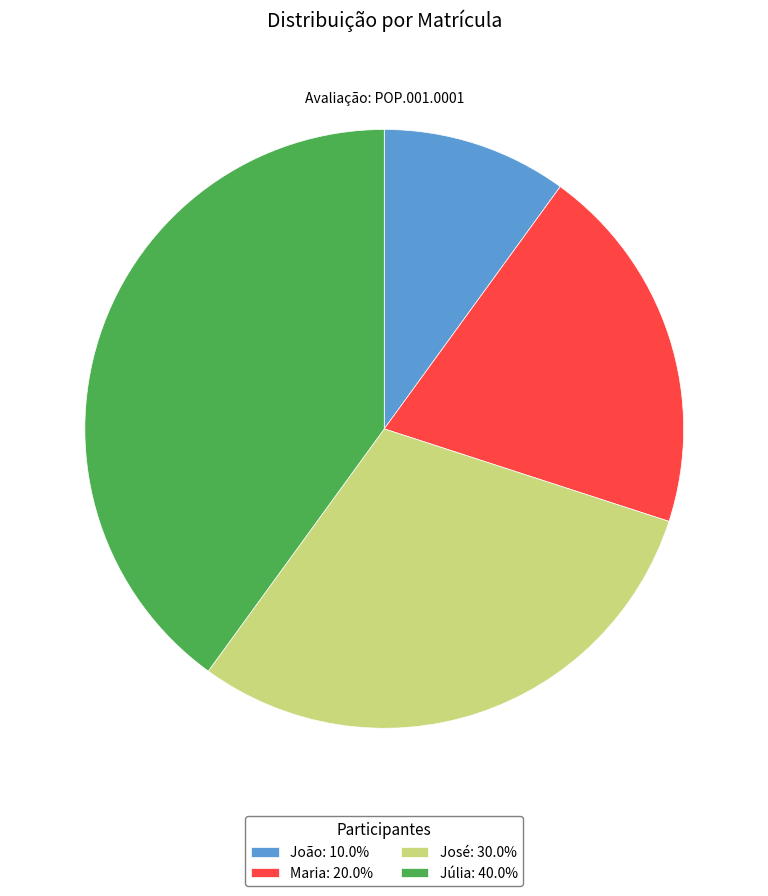

Do Júlia: 40.0% and Maria: 20.0% together represent more than half of the pie?

Yes